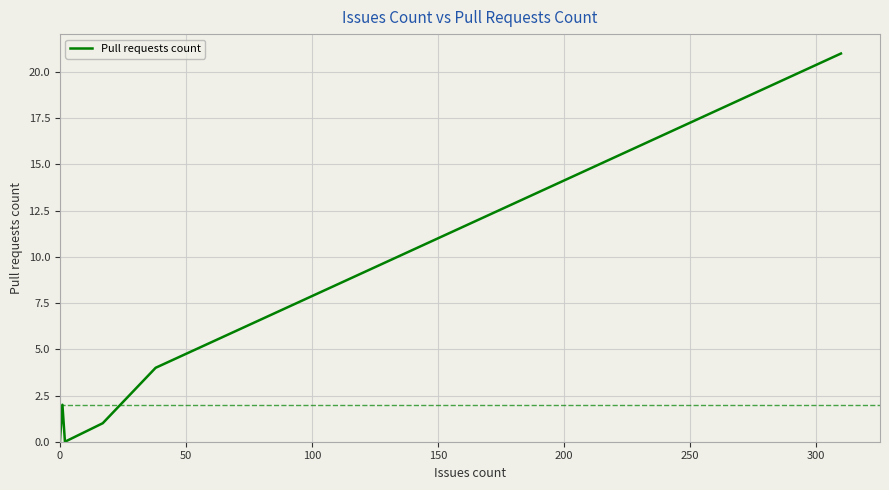

What is the difference between the maximum and minimum values?

21